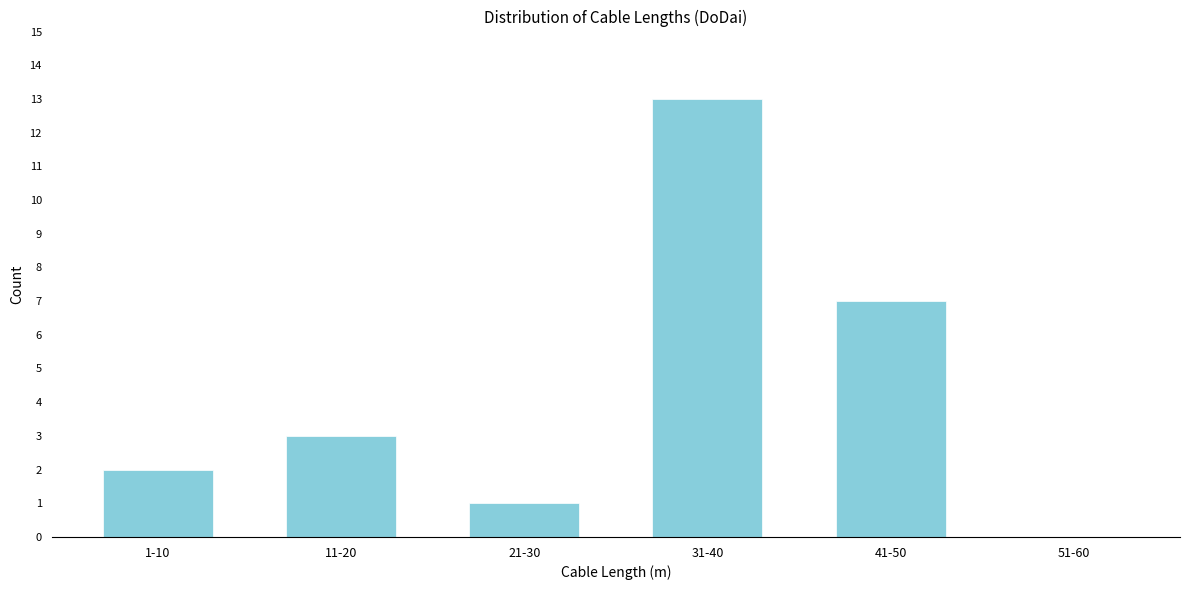

Reading left to right, list all the values displayed in this chart.

1-10=2	11-20=3	21-30=1	31-40=13	41-50=7	51-60=0